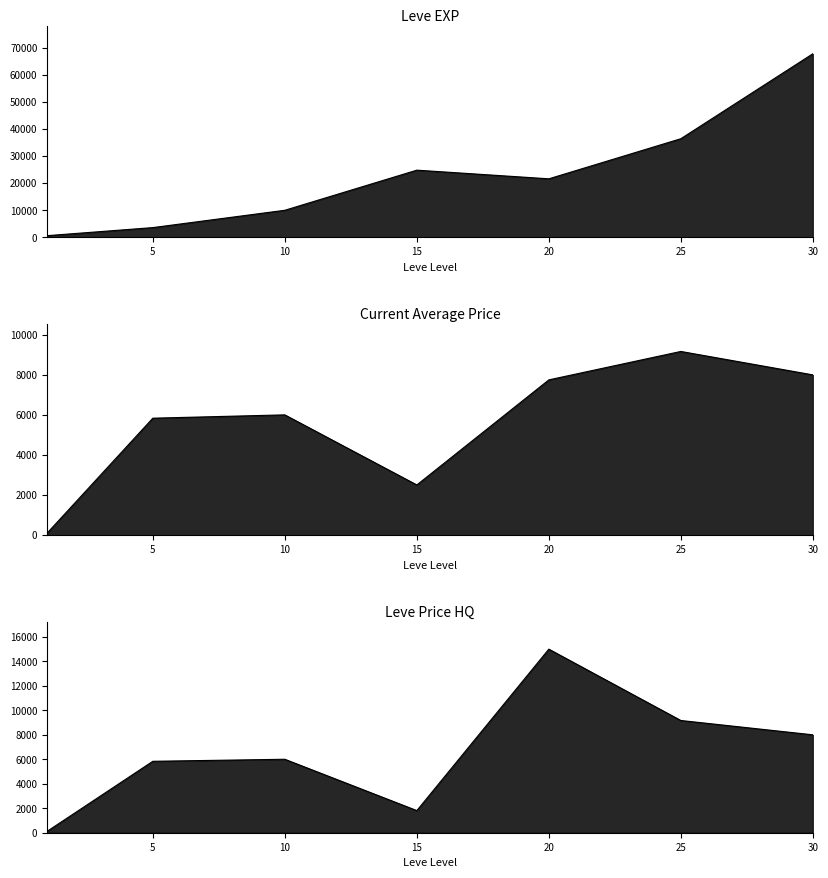

Which series has the largest total across all categories?

Leve EXP